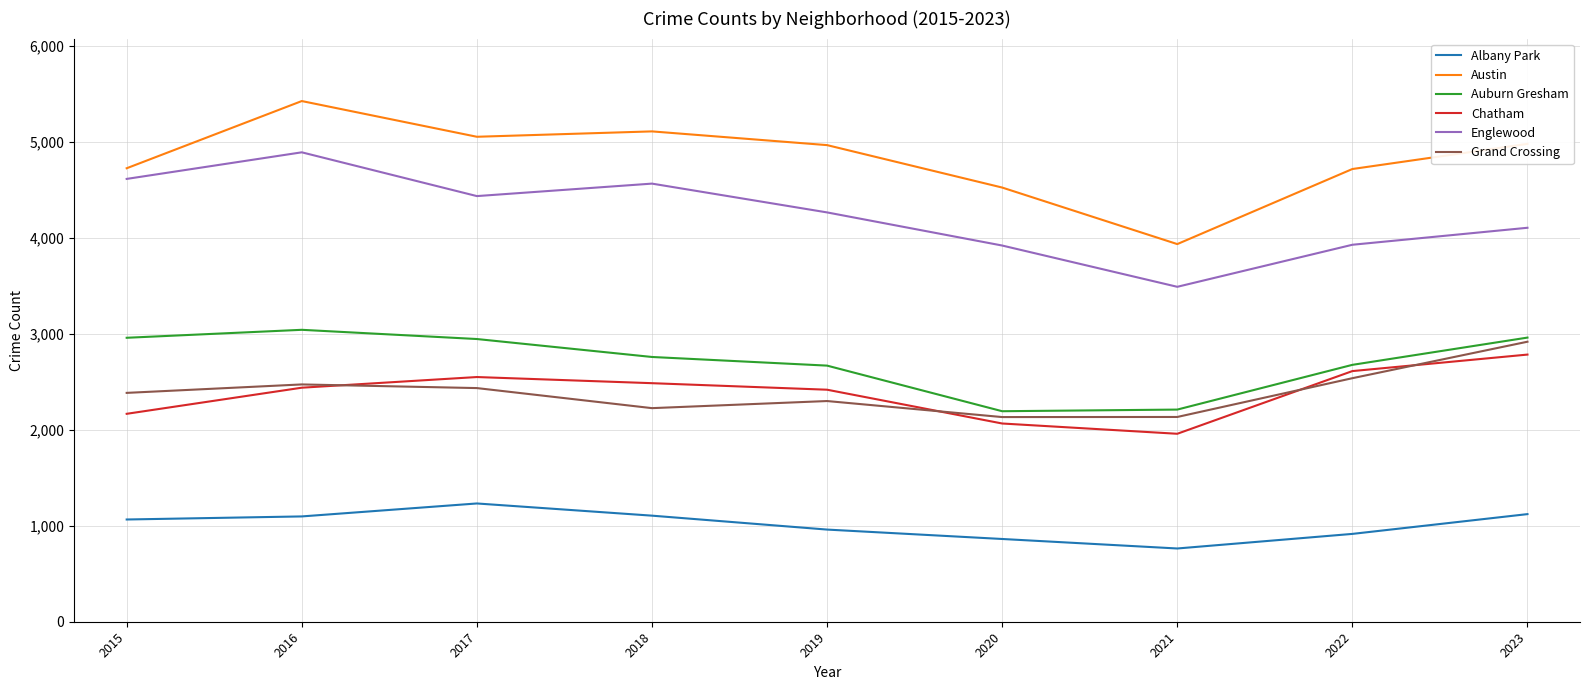

What is the highest value of the Austin series?

5424